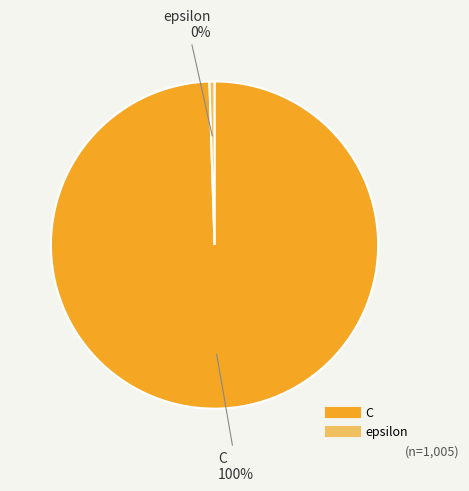

Which slice is the largest?

C